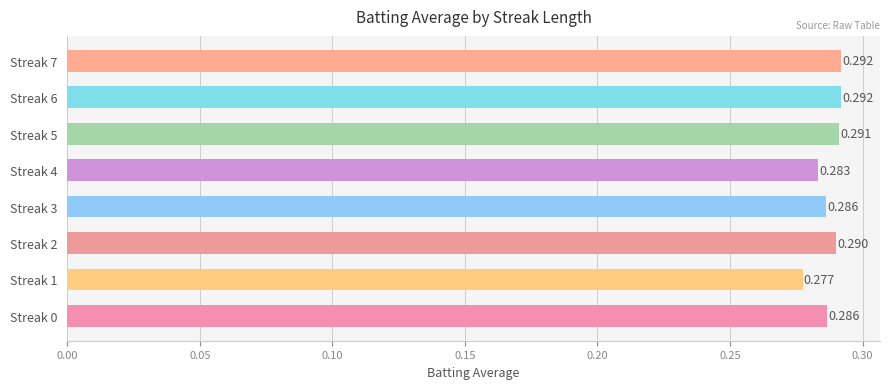

Which label corresponds to the smallest value in the chart?

Streak 1